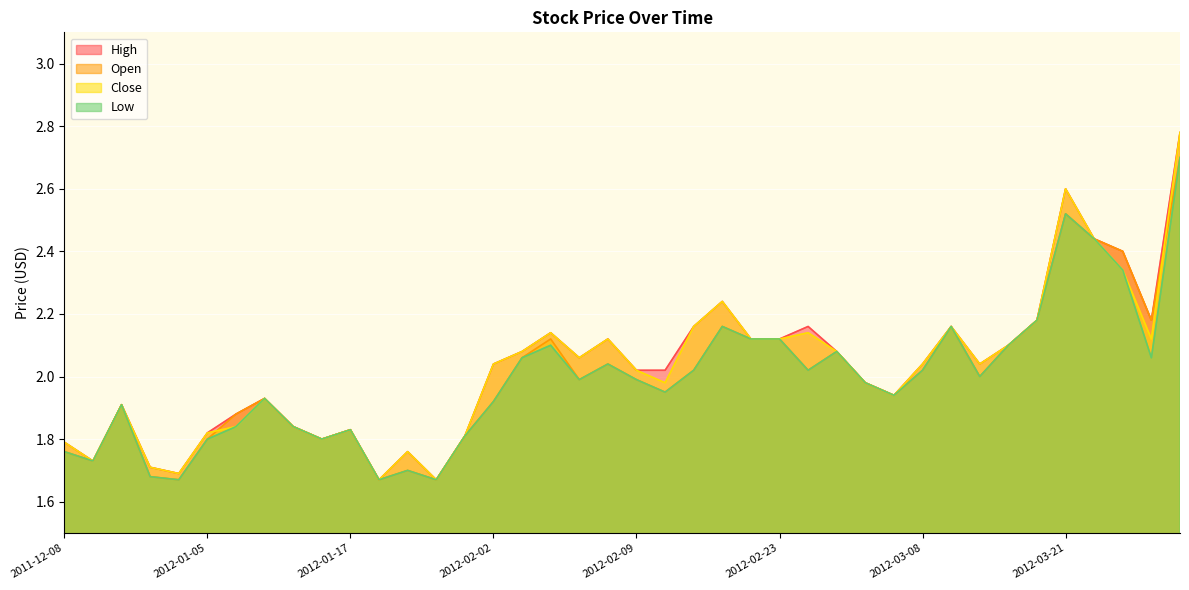

Reading left to right, list all the values displayed in this chart.

Open: 2011-12-08=1.8	2011-12-15=1.7	2011-12-20=1.9	2011-12-26=1.7	2012-01-04=1.7	2012-01-05=1.8	2012-01-06=1.9	2012-01-09=1.9	2012-01-10=1.8	2012-01-12=1.8	2012-01-17=1.8	2012-01-24=1.7	2012-01-26=1.7	2012-01-30=1.7	2012-01-31=1.8	2012-02-02=1.9	2012-02-03=2.1	2012-02-06=2.1	2012-02-07=2.0	2012-02-08=2.0	2012-02-09=2.0	2012-02-13=1.9	2012-02-15=2.0	2012-02-16=2.2	2012-02-20=2.1	2012-02-23=2.1	2012-03-01=2.0	2012-03-02=2.1	2012-03-05=2.0	2012-03-06=1.9	2012-03-08=2.0	2012-03-09=2.2	2012-03-13=2.0	2012-03-14=2.1	2012-03-15=2.2	2012-03-21=2.5	2012-04-02=2.4	2012-04-05=2.4	2012-04-10=2.2	2012-04-26=2.7
High: 2011-12-08=1.8	2011-12-15=1.7	2011-12-20=1.9	2011-12-26=1.7	2012-01-04=1.7	2012-01-05=1.8	2012-01-06=1.9	2012-01-09=1.9	2012-01-10=1.8	2012-01-12=1.8	2012-01-17=1.8	2012-01-24=1.7	2012-01-26=1.8	2012-01-30=1.7	2012-01-31=1.8	2012-02-02=2.0	2012-02-03=2.1	2012-02-06=2.1	2012-02-07=2.1	2012-02-08=2.1	2012-02-09=2.0	2012-02-13=2.0	2012-02-15=2.2	2012-02-16=2.2	2012-02-20=2.1	2012-02-23=2.1	2012-03-01=2.2	2012-03-02=2.1	2012-03-05=2.0	2012-03-06=1.9	2012-03-08=2.0	2012-03-09=2.2	2012-03-13=2.0	2012-03-14=2.1	2012-03-15=2.2	2012-03-21=2.6	2012-04-02=2.4	2012-04-05=2.4	2012-04-10=2.2	2012-04-26=2.8
Low: 2011-12-08=1.8	2011-12-15=1.7	2011-12-20=1.9	2011-12-26=1.7	2012-01-04=1.7	2012-01-05=1.8	2012-01-06=1.8	2012-01-09=1.9	2012-01-10=1.8	2012-01-12=1.8	2012-01-17=1.8	2012-01-24=1.7	2012-01-26=1.7	2012-01-30=1.7	2012-01-31=1.8	2012-02-02=1.9	2012-02-03=2.1	2012-02-06=2.1	2012-02-07=2.0	2012-02-08=2.0	2012-02-09=2.0	2012-02-13=1.9	2012-02-15=2.0	2012-02-16=2.2	2012-02-20=2.1	2012-02-23=2.1	2012-03-01=2.0	2012-03-02=2.1	2012-03-05=2.0	2012-03-06=1.9	2012-03-08=2.0	2012-03-09=2.2	2012-03-13=2.0	2012-03-14=2.1	2012-03-15=2.2	2012-03-21=2.5	2012-04-02=2.4	2012-04-05=2.3	2012-04-10=2.1	2012-04-26=2.7
Close: 2011-12-08=1.8	2011-12-15=1.7	2011-12-20=1.9	2011-12-26=1.7	2012-01-04=1.7	2012-01-05=1.8	2012-01-06=1.8	2012-01-09=1.9	2012-01-10=1.8	2012-01-12=1.8	2012-01-17=1.8	2012-01-24=1.7	2012-01-26=1.8	2012-01-30=1.7	2012-01-31=1.8	2012-02-02=2.0	2012-02-03=2.1	2012-02-06=2.1	2012-02-07=2.1	2012-02-08=2.1	2012-02-09=2.0	2012-02-13=2.0	2012-02-15=2.2	2012-02-16=2.2	2012-02-20=2.1	2012-02-23=2.1	2012-03-01=2.1	2012-03-02=2.1	2012-03-05=2.0	2012-03-06=1.9	2012-03-08=2.0	2012-03-09=2.2	2012-03-13=2.0	2012-03-14=2.1	2012-03-15=2.2	2012-03-21=2.6	2012-04-02=2.4	2012-04-05=2.3	2012-04-10=2.1	2012-04-26=2.8